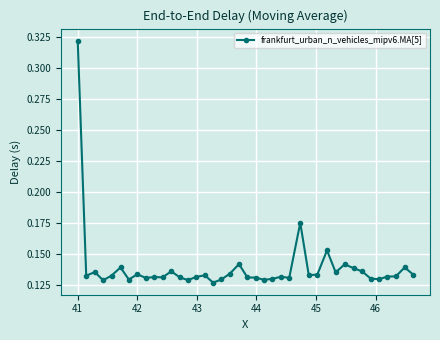

True or false: the data has more than 2 interior local peaks.

True